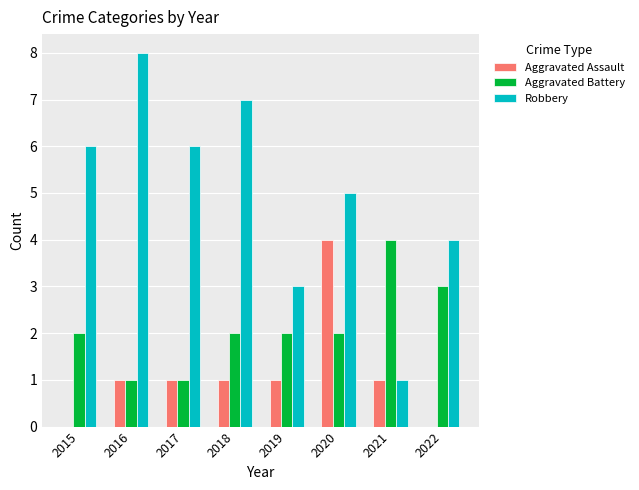

How many categories are shown in the chart?

8